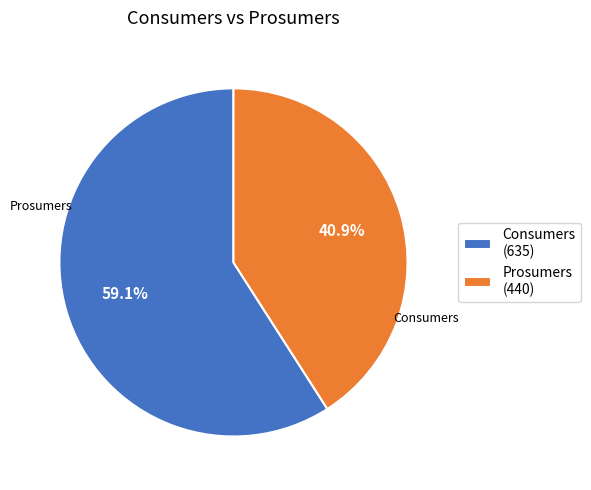

Is it true that Consumers is 50% of the pie?

False